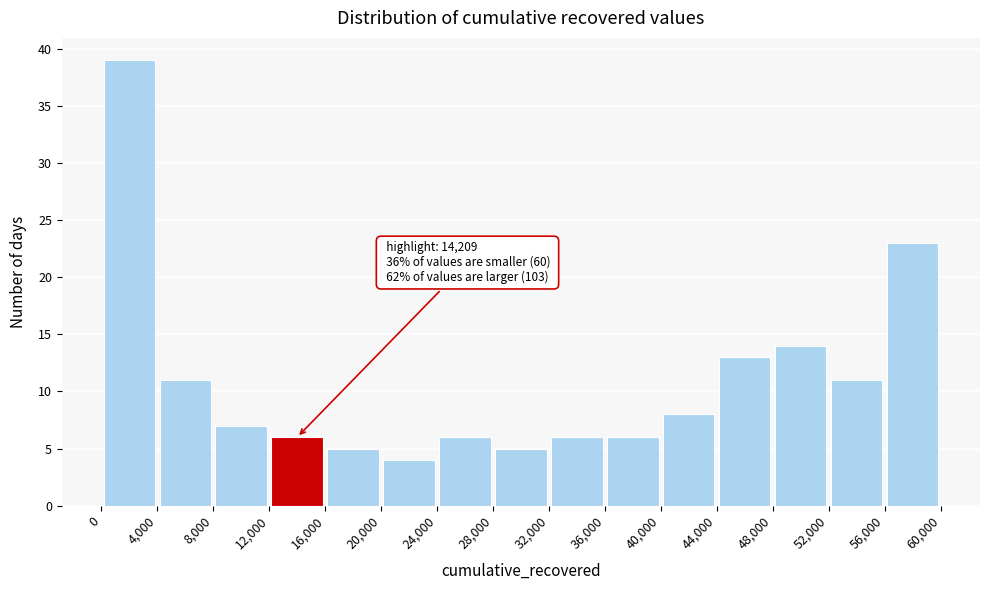

Over which range of the x-axis is the bar tallest?

0 to 4,000